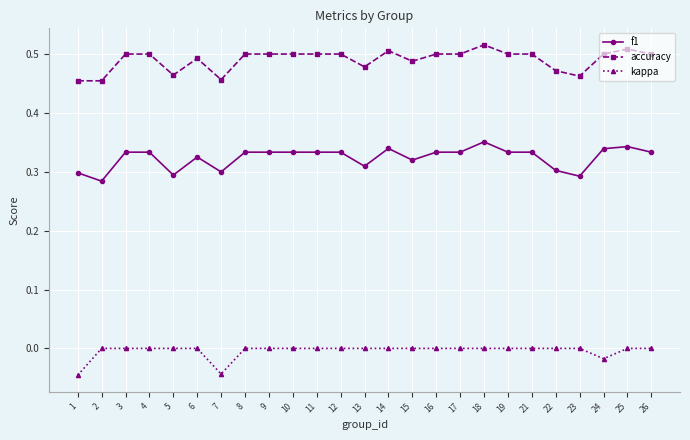

True or false: kappa and f1 intersect in this chart.

False